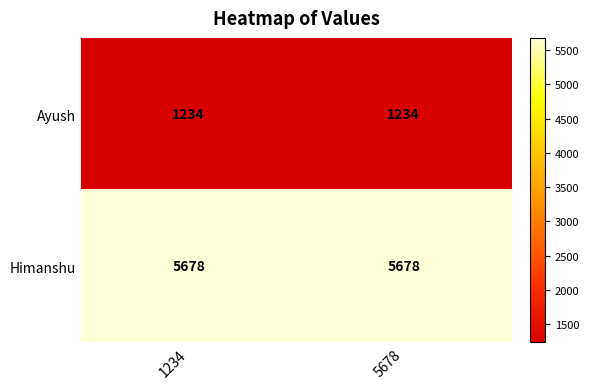

The value of Himanshu at 1234 is 5678. True or false?

True